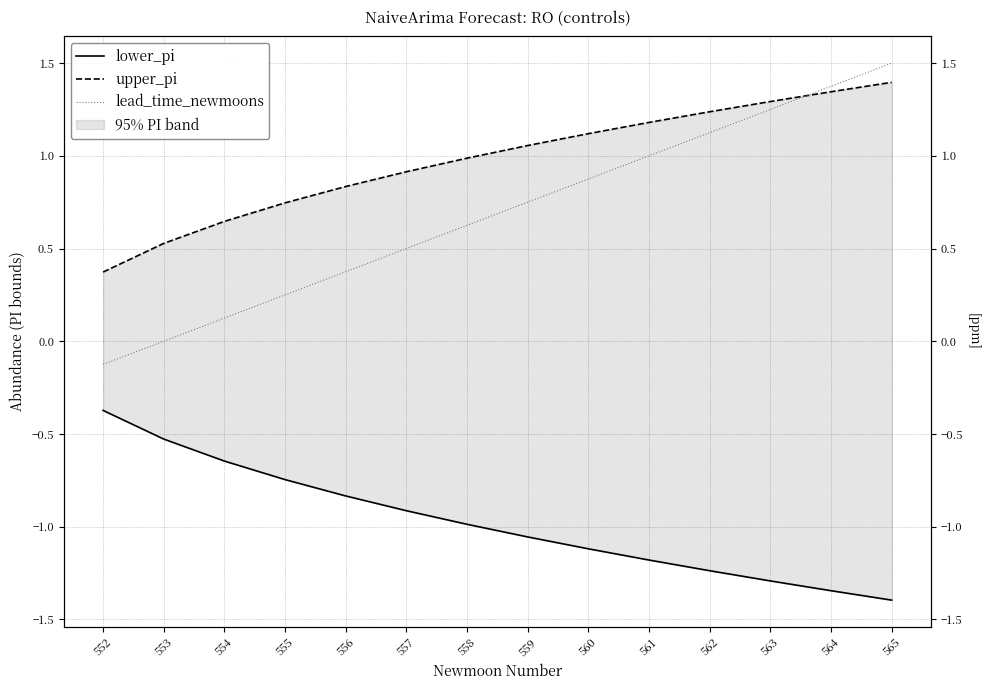

What is the sum of all lower_pi values?

-13.7